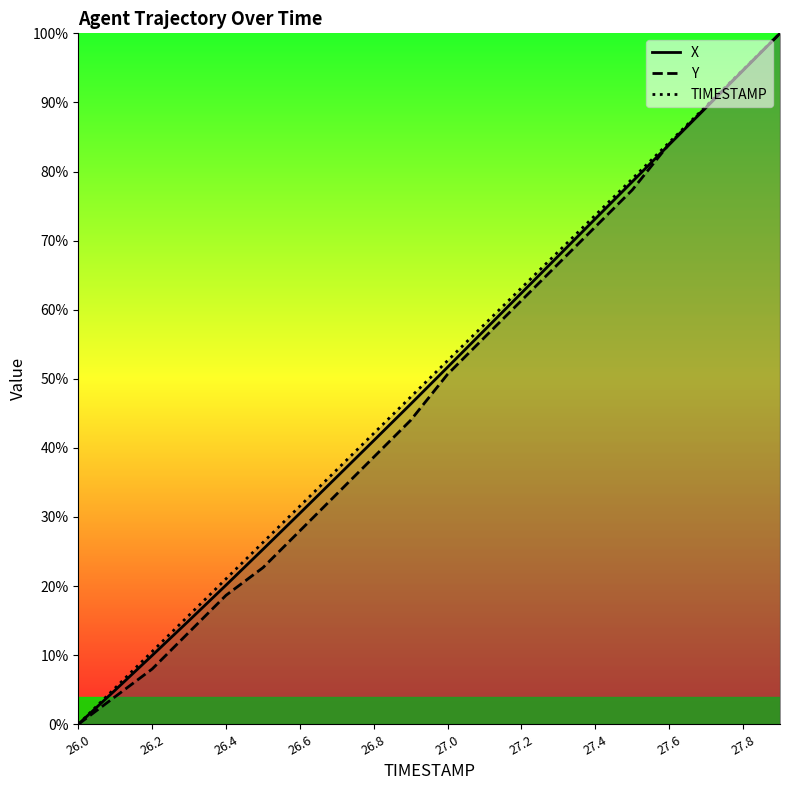

What is the sum of the X values at 27.8 and 26.8?

1.4